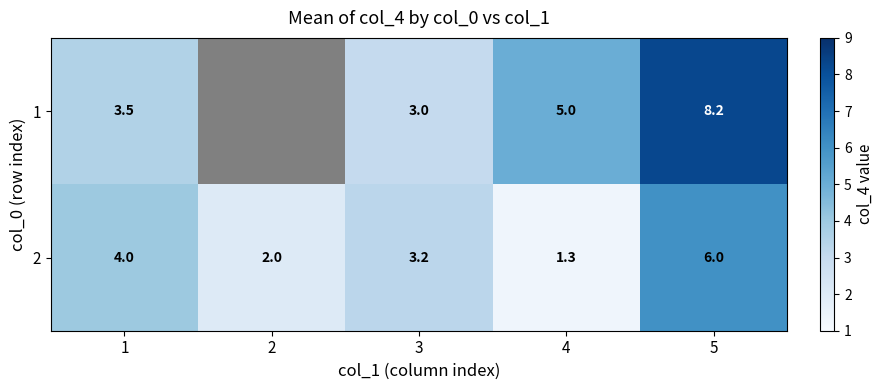

How many 2 values are between 2 and 4?

3